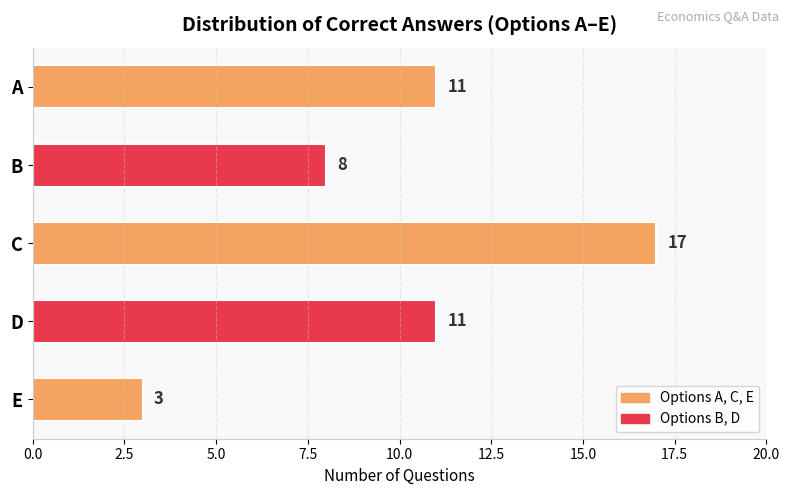

How many bars are there in total?

5